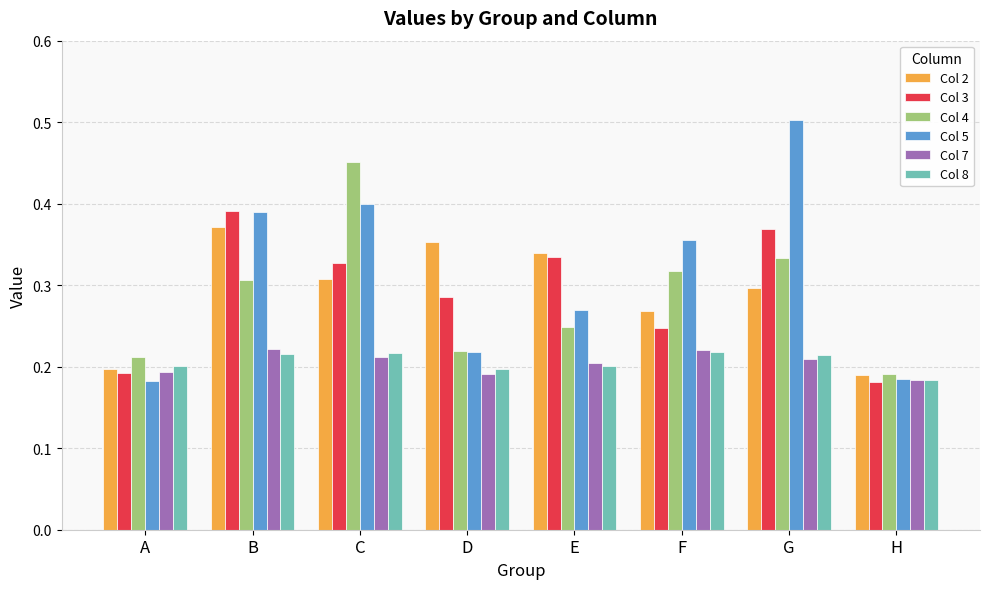

Between A and G, which series saw the biggest shift?

Col 5